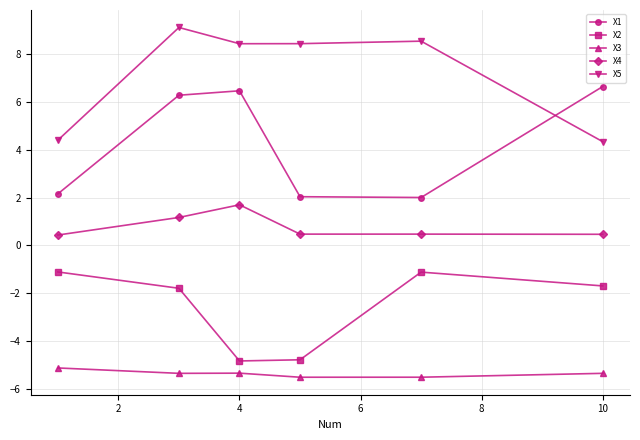

True or false: X3 and X1 intersect in this chart.

False